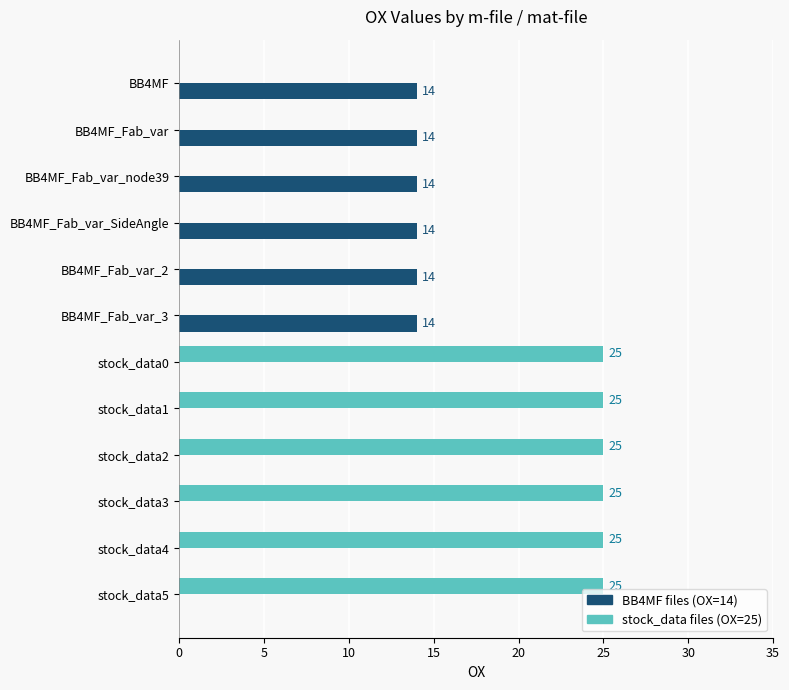

What is the sum of all BB4MF files (OX=14) values?

84